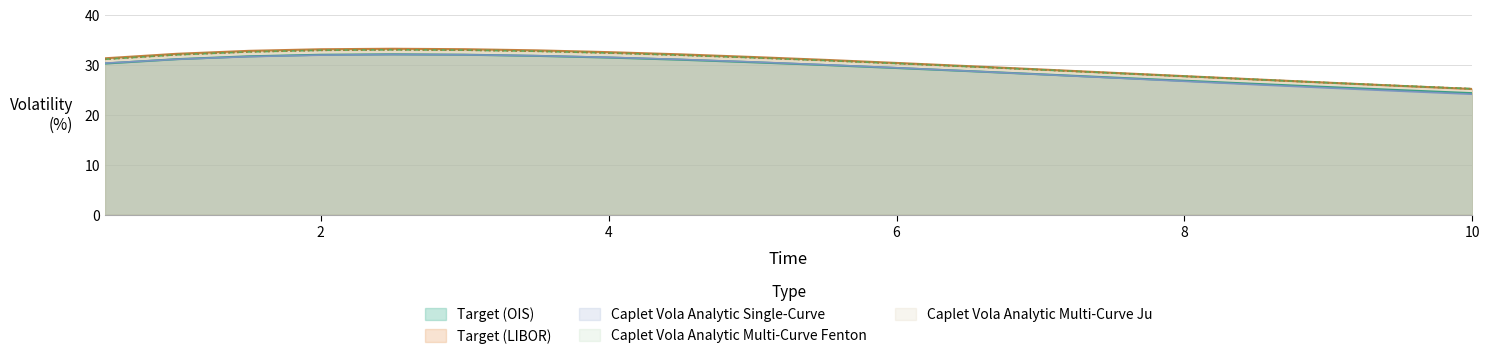

What is the sum of the Caplet Vola Analytic Multi-Curve Fenton values at 9.0 and 7.5?

54.7